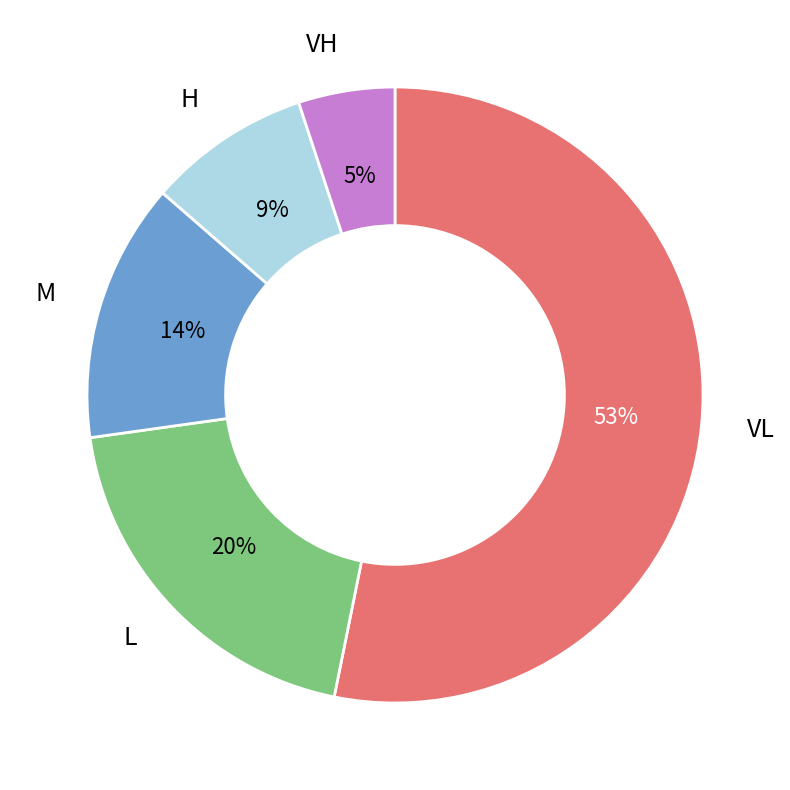

To the nearest percent, what is the difference between the largest and smallest slice percentages?

48%